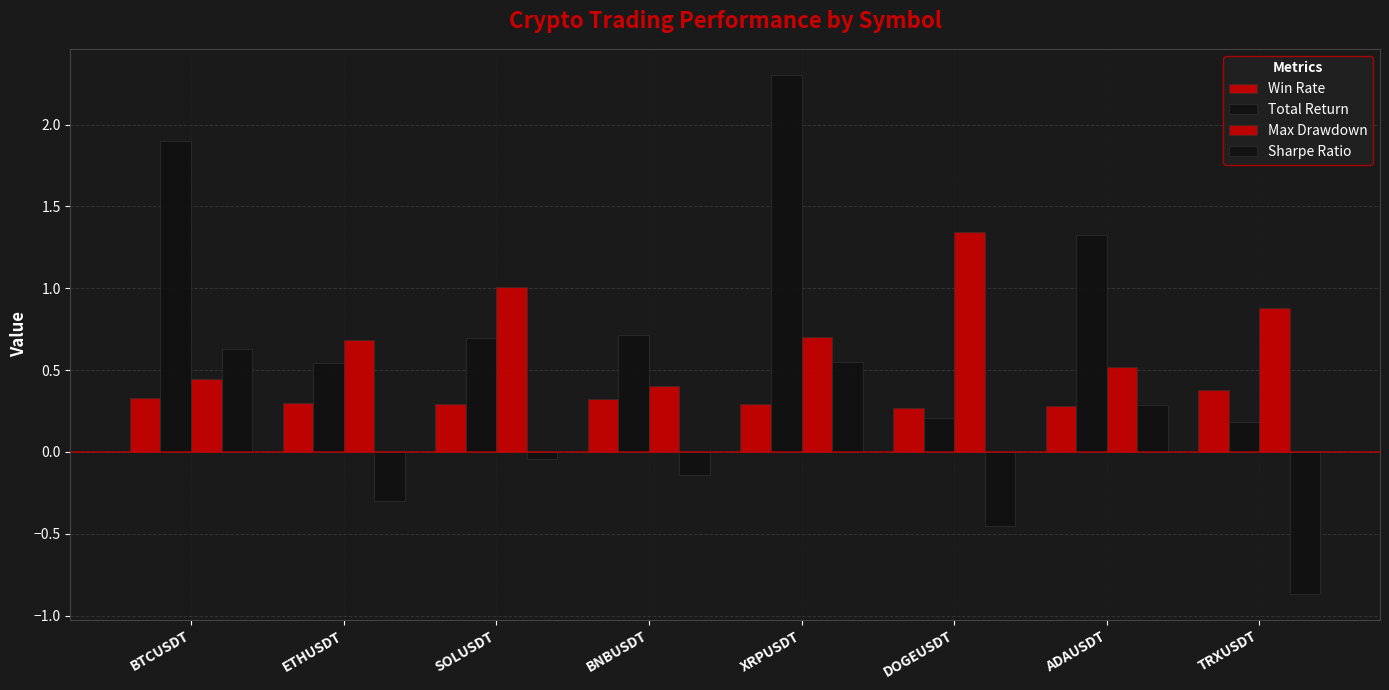

Which series has the largest total across all categories?

Total Return